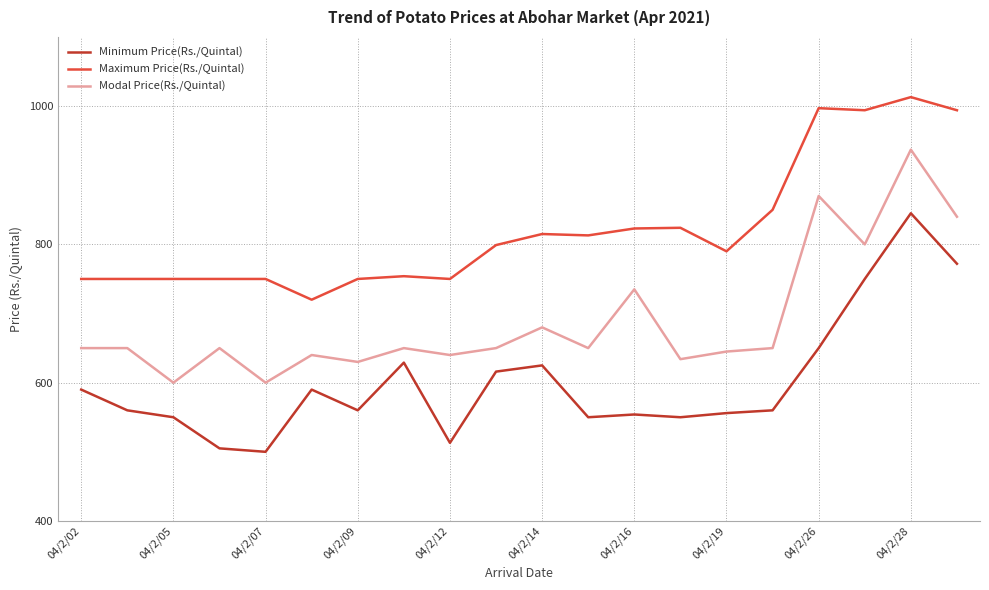

What is the smallest value displayed?

500